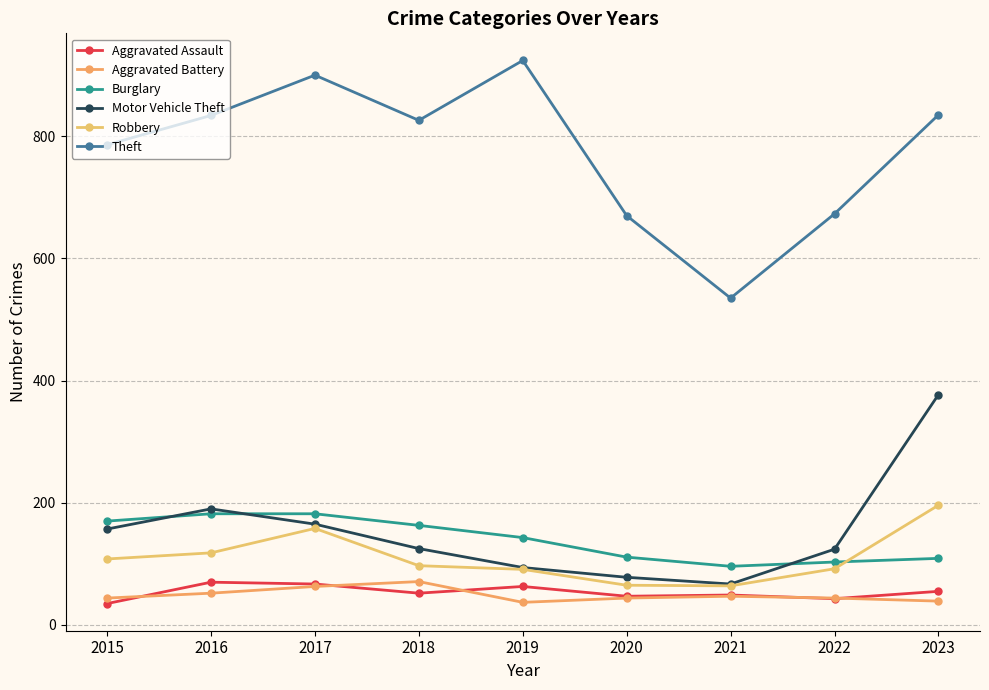

What is the highest value of the Motor Vehicle Theft series?

377